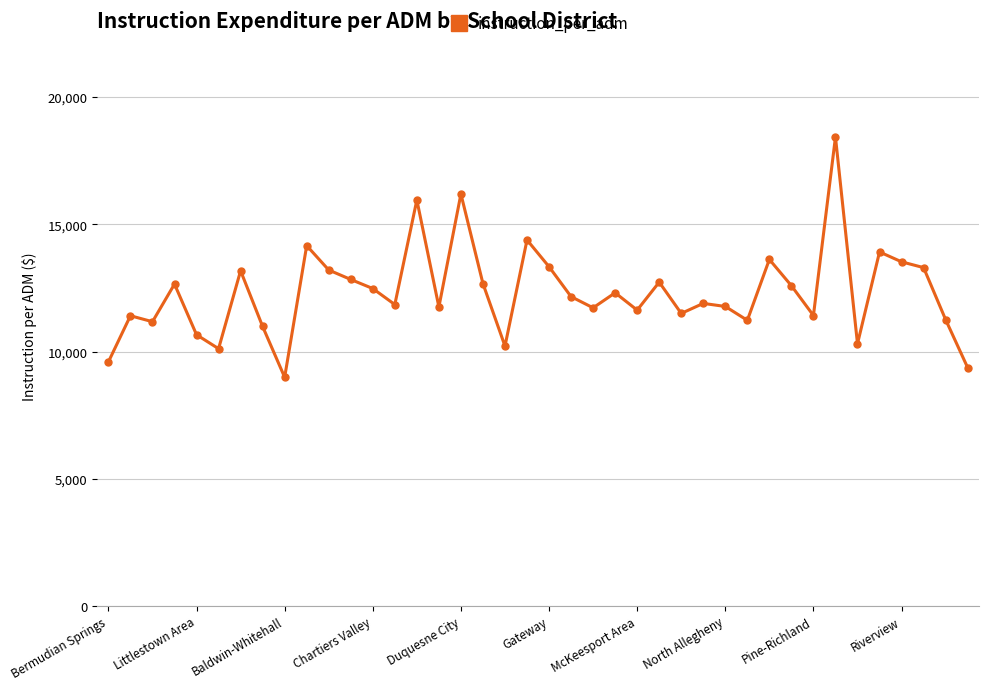

What is the maximum value shown in the chart?

18438.0